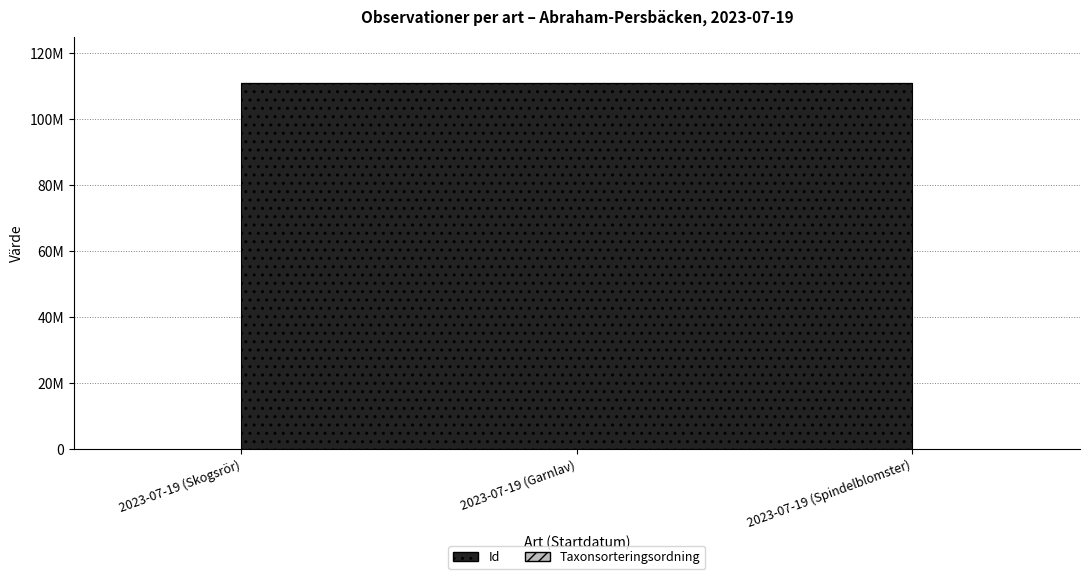

Between 2023-07-19 (Garnlav) and 2023-07-19 (Spindelblomster), which series saw the biggest shift?

Taxonsorteringsordning